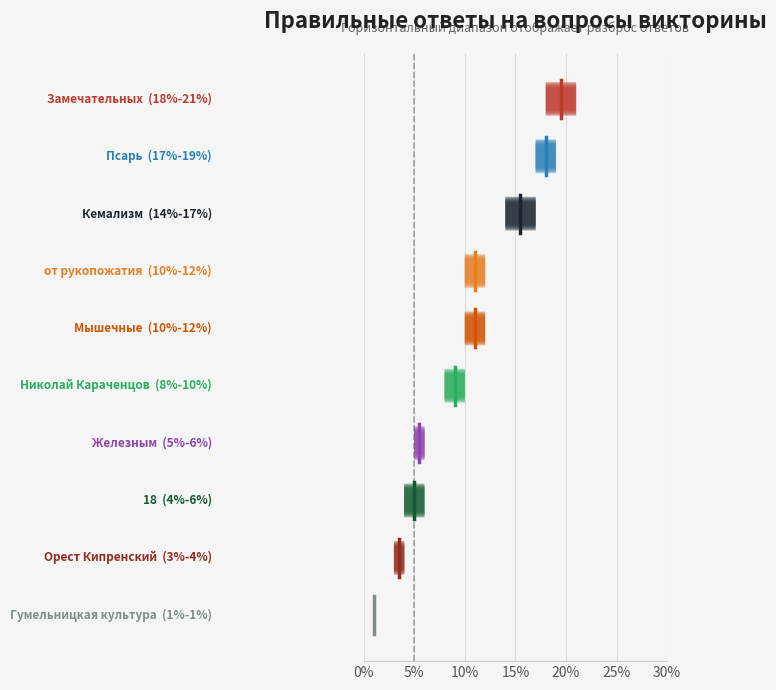

True or false: there are more than 2 points higher than both neighbors.

False